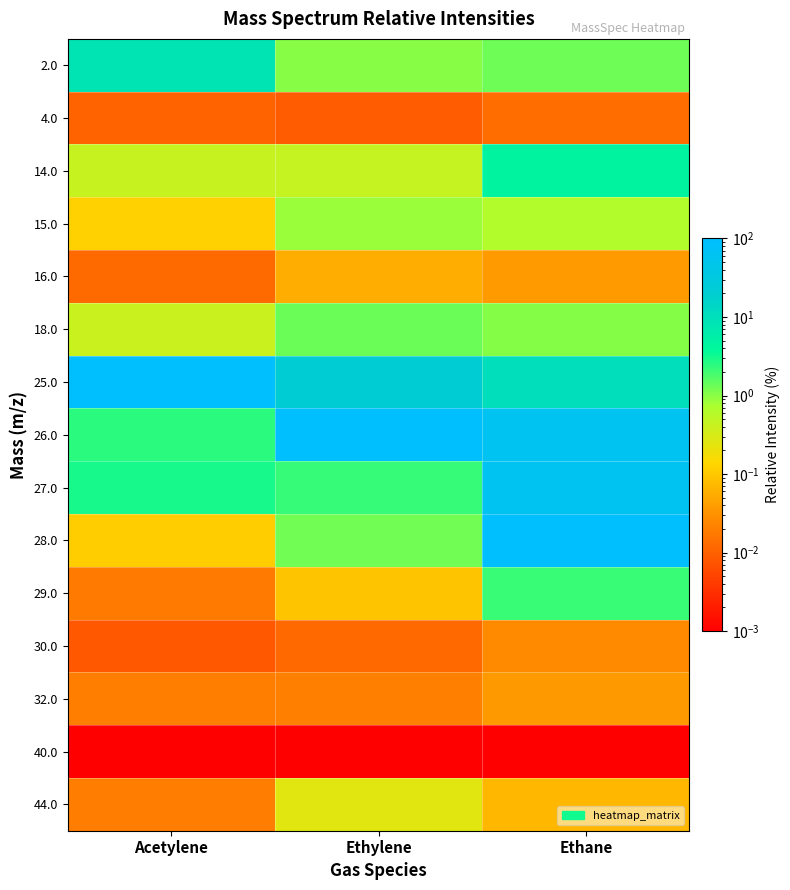

Count the number of categories in the chart.

3